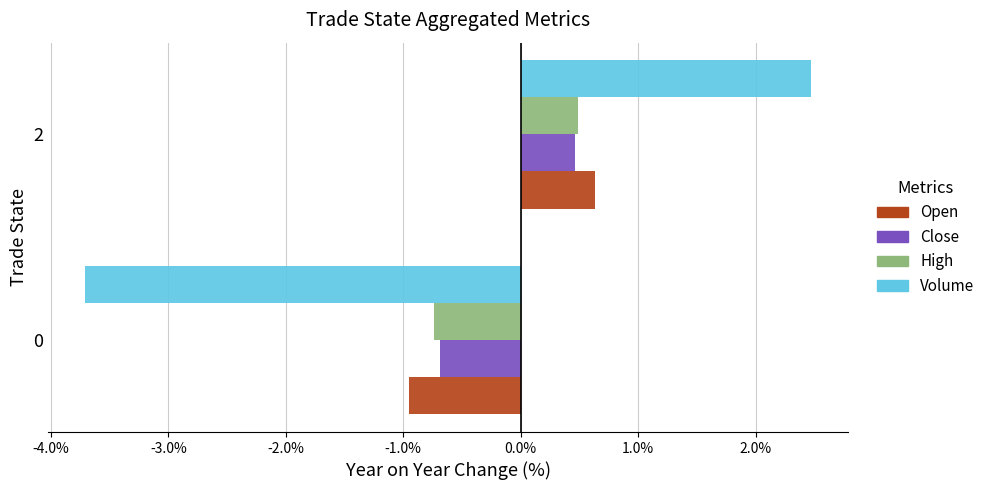

What is the spread (max minus min) of values at 0?

3.0